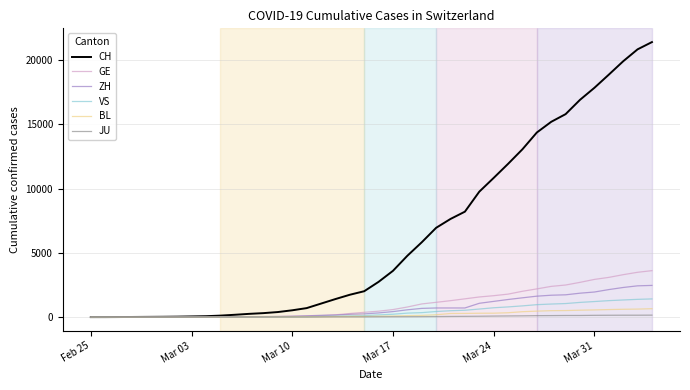

Which series has the largest total across all categories?

CH